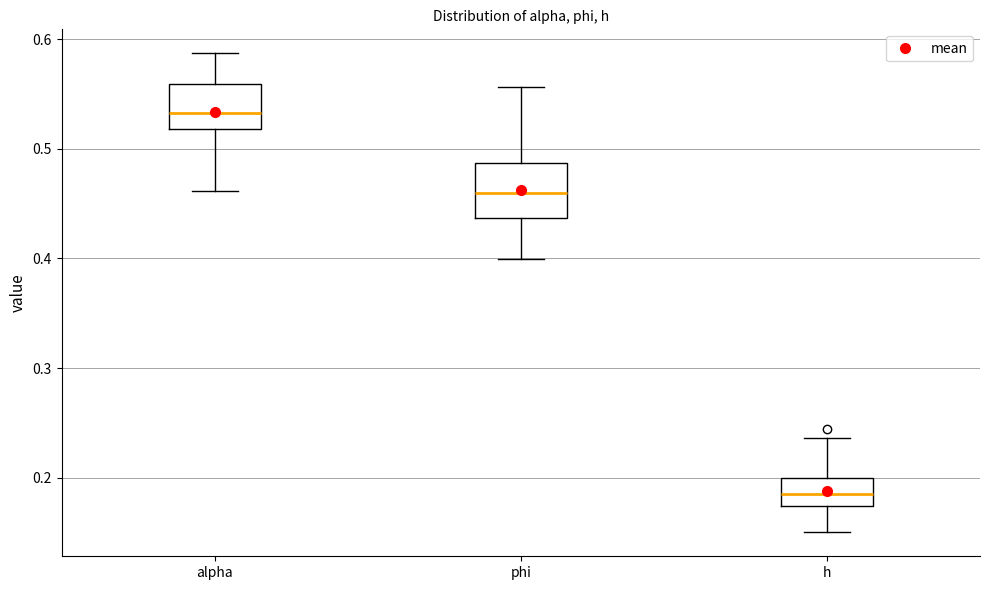

Reading left to right, transcribe this box plot: for each box, give where its median line is, the range the box spans, and where its two whiskers end, as read against the y-axis. The values are not printed on the chart, so give them approximately, as read against the axis.

alpha: median 0.53, box 0.52 to 0.56, whiskers 0.46 to 0.59
phi: median 0.46, box 0.44 to 0.49, whiskers 0.40 to 0.56
h: median 0.19, box 0.17 to 0.20, whiskers 0.15 to 0.24